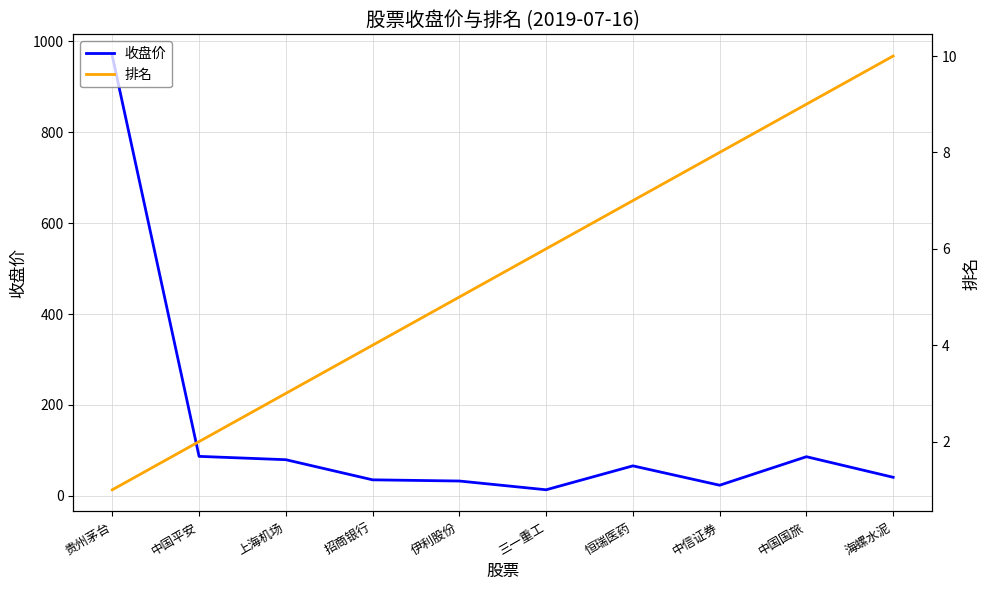

Does the chart have visible grid lines?

Yes